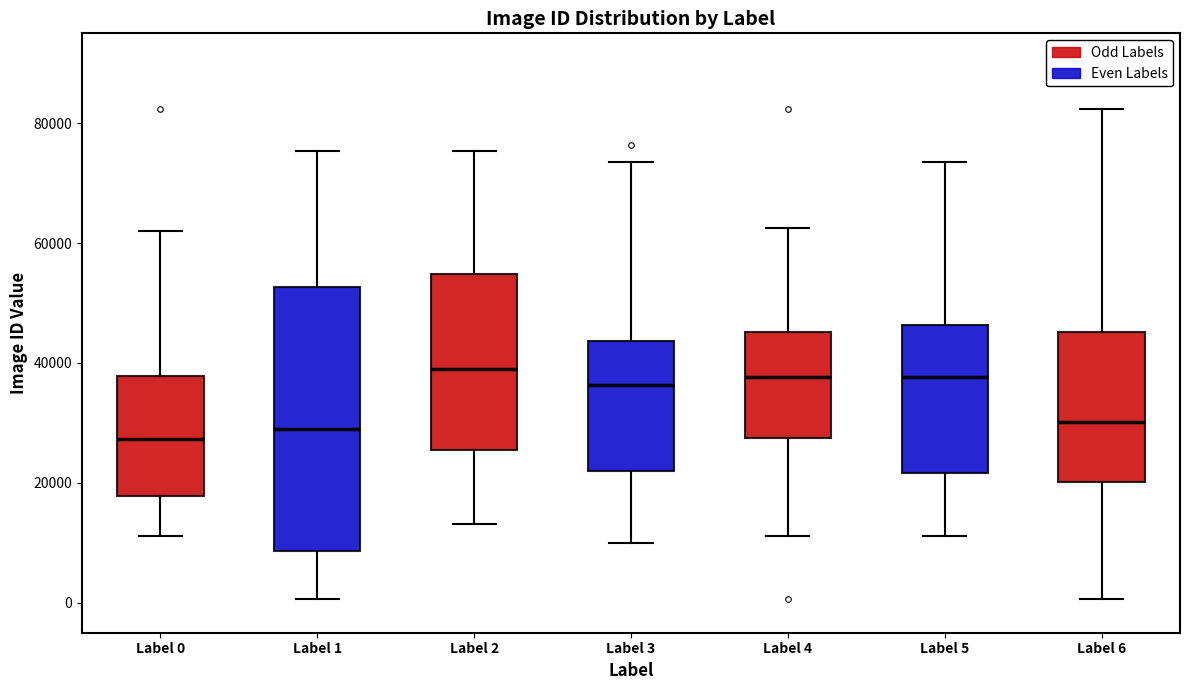

Reading left to right, read every box against the y-axis: the position of its median line, the range the box covers, and the ends of its whiskers. The values are not printed on the chart, so give them approximately, as read against the axis.

Label 0: median 28000, box 18000 to 38000, whiskers 12000 to 62000
Label 1: median 28000, box 8000 to 52000, whiskers 0 to 76000
Label 2: median 38000, box 26000 to 54000, whiskers 14000 to 76000
Label 3: median 36000, box 22000 to 44000, whiskers 10000 to 74000
Label 4: median 38000, box 28000 to 46000, whiskers 12000 to 62000
Label 5: median 38000, box 22000 to 46000, whiskers 12000 to 74000
Label 6: median 30000, box 20000 to 46000, whiskers 0 to 82000